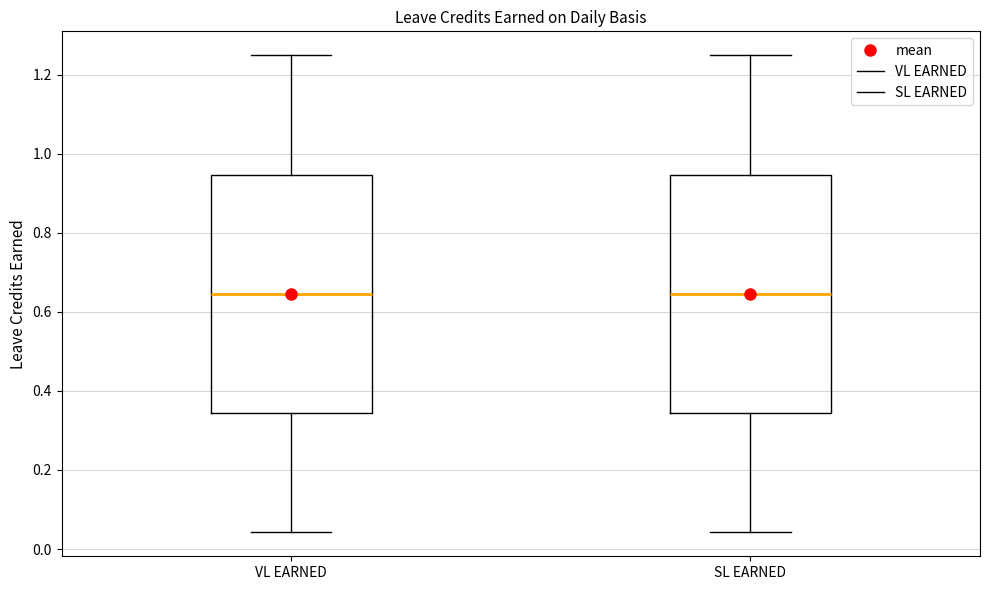

Where does the upper whisker of the box for VL EARNED end on the y-axis? The values are not printed on the chart, so give them approximately, as read against the axis.

1.26